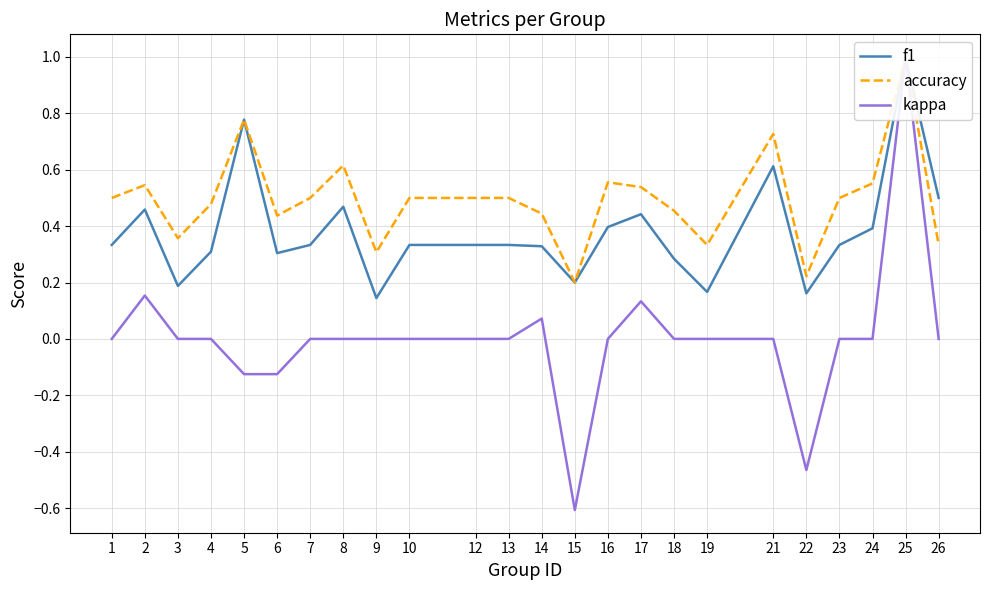

Reading left to right, list all the values displayed in this chart.

f1: 0.3	0.5	0.2	0.3	0.8	0.3	0.3	0.5	0.1	0.3	0.3	0.3	0.3	0.2	0.4	0.4	0.3	0.2	0.6	0.2	0.3	0.4	1.0	0.5
accuracy: 0.5	0.5	0.4	0.5	0.8	0.4	0.5	0.6	0.3	0.5	0.5	0.5	0.4	0.2	0.6	0.5	0.5	0.3	0.7	0.2	0.5	0.6	1.0	0.3
kappa: 0.0	0.2	0.0	0.0	-0.1	-0.1	0.0	0.0	0.0	0.0	0.0	0.0	0.1	-0.6	0.0	0.1	0.0	0.0	0.0	-0.5	0.0	0.0	1.0	0.0